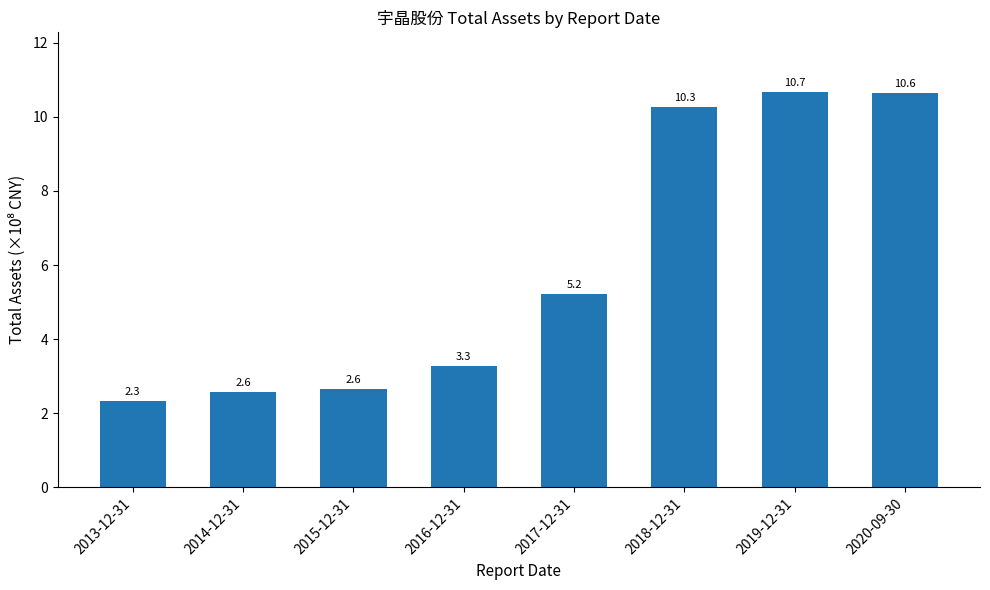

How many categories are shown in the chart?

8